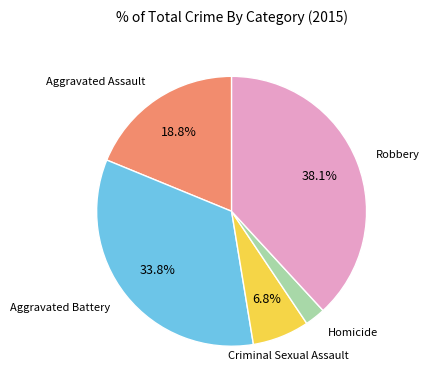

Does any single category account for the majority?

No